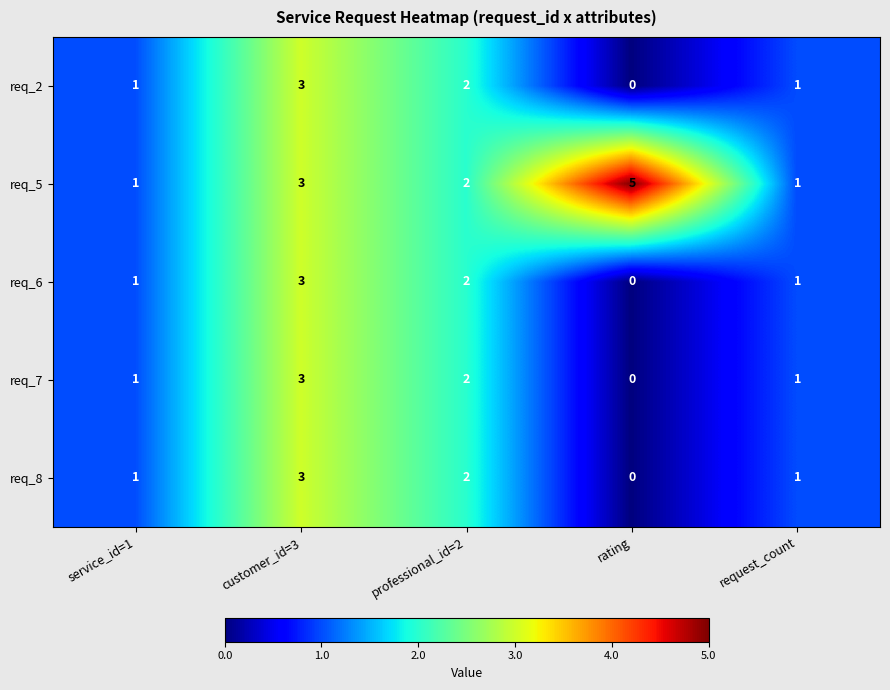

List the series in order of their peak value, lowest first.

req_2, req_6, req_7, req_8, req_5